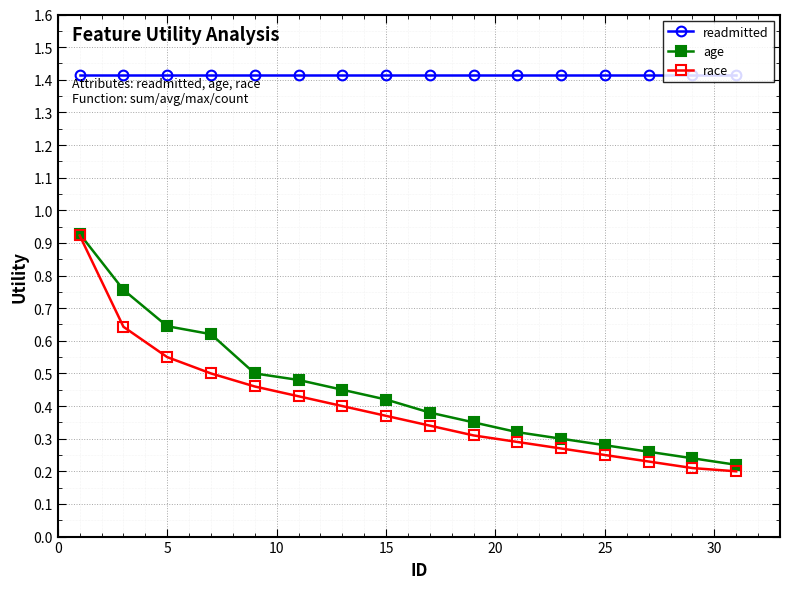

Which series has the largest total across all categories?

readmitted